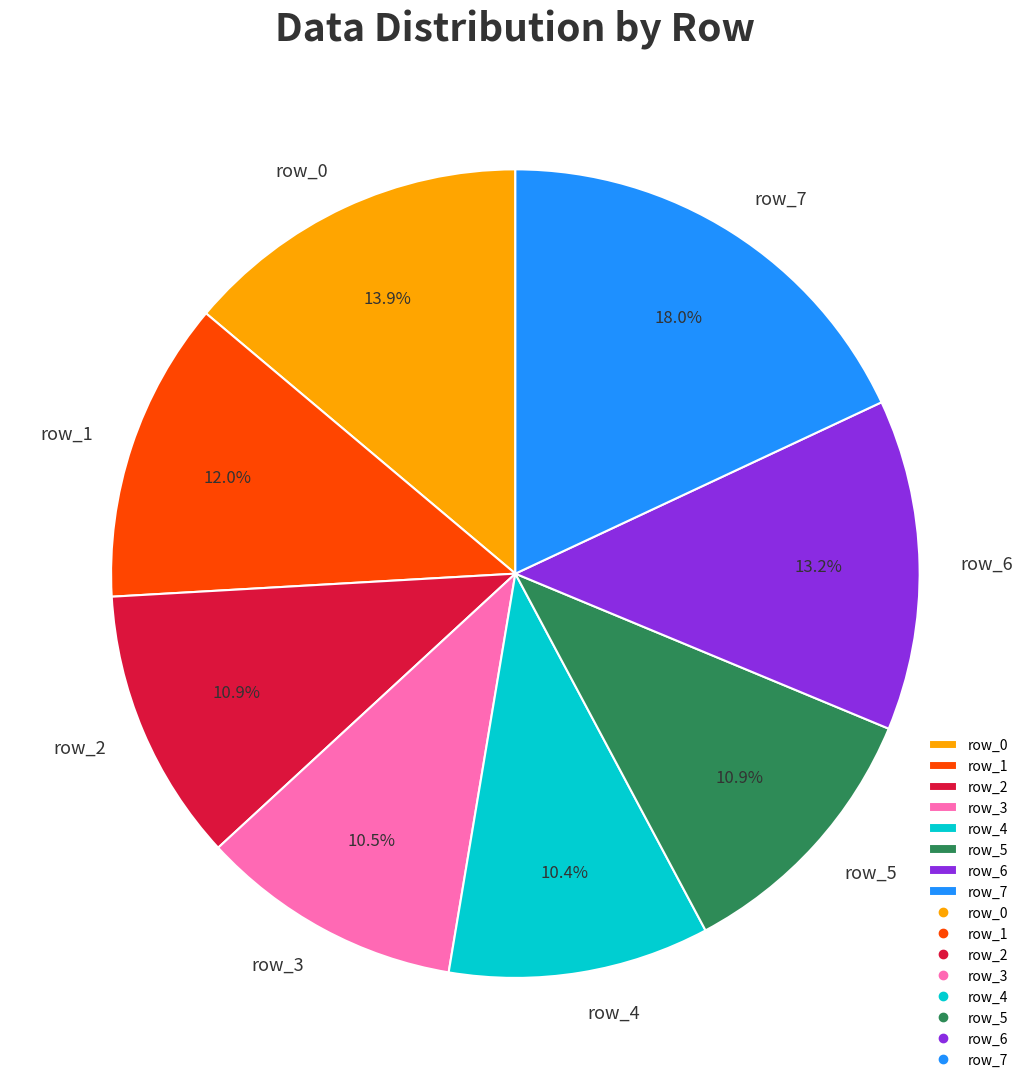

Which slice is the largest?

row_7